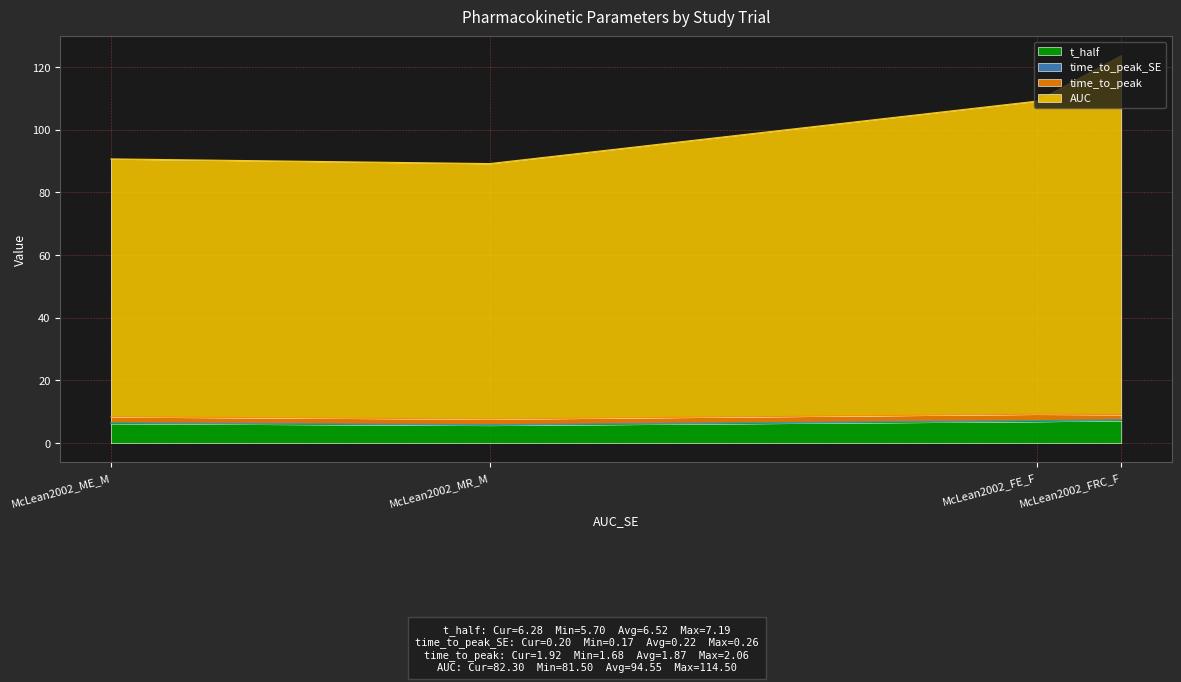

Does the chart display data point markers on the line(s)?

No